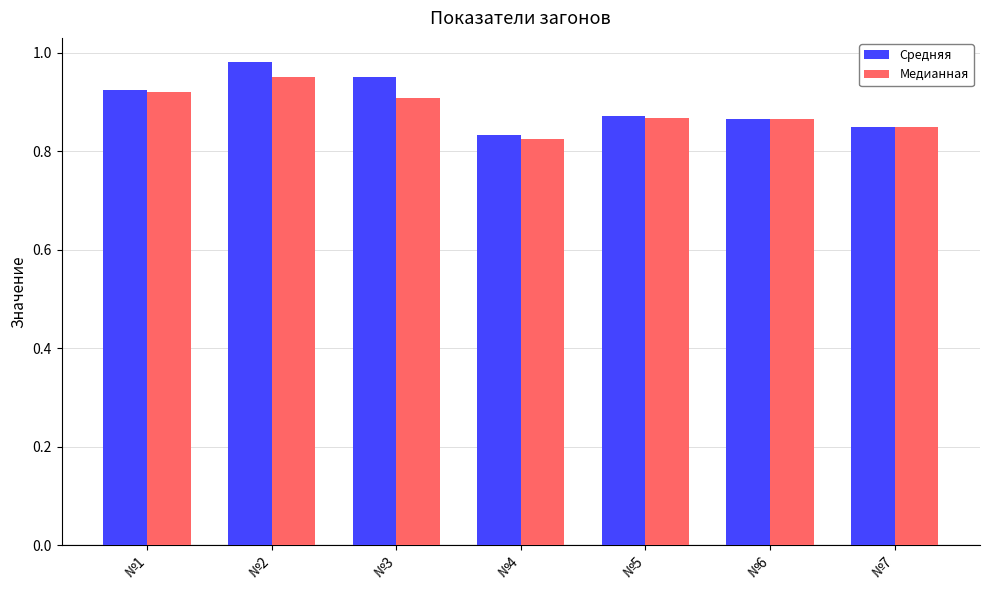

How many bars are there in each group?

2